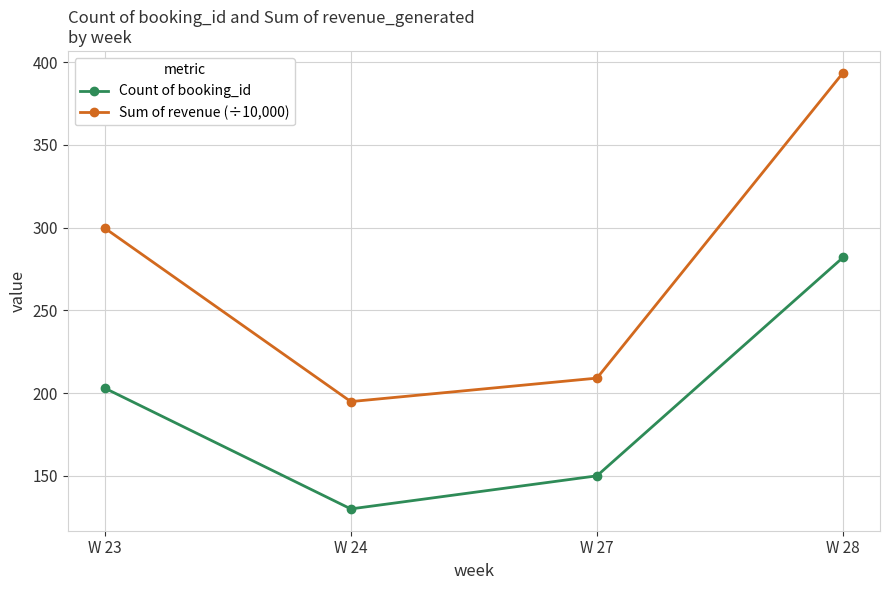

At which category is the sum across all series the highest?

W 28